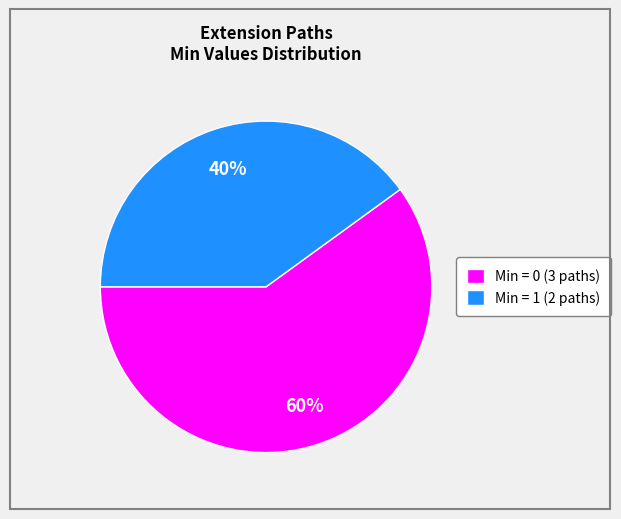

What percentage is the Min = 0 (3 paths) slice, to the nearest percent?

60%